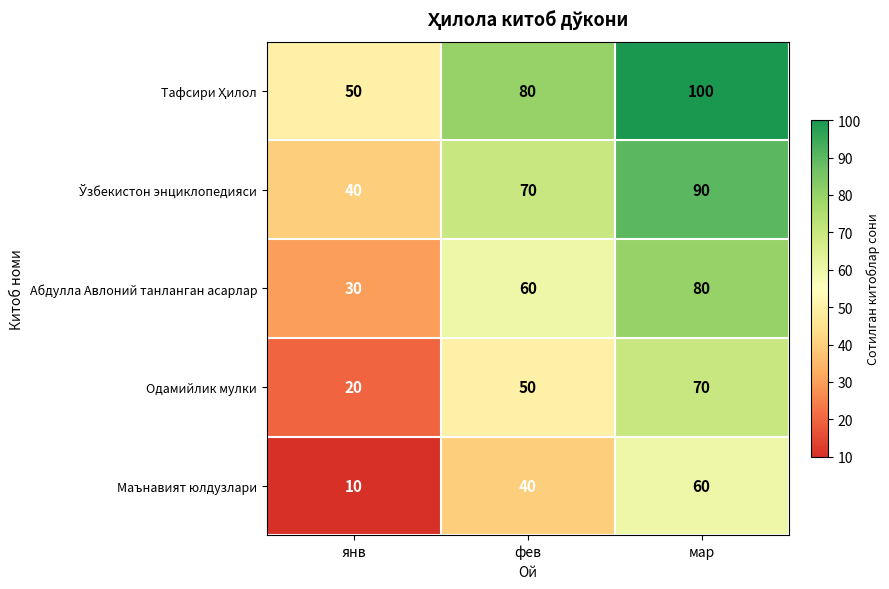

What is the approximate value of Одамийлик мулки at фев?

50